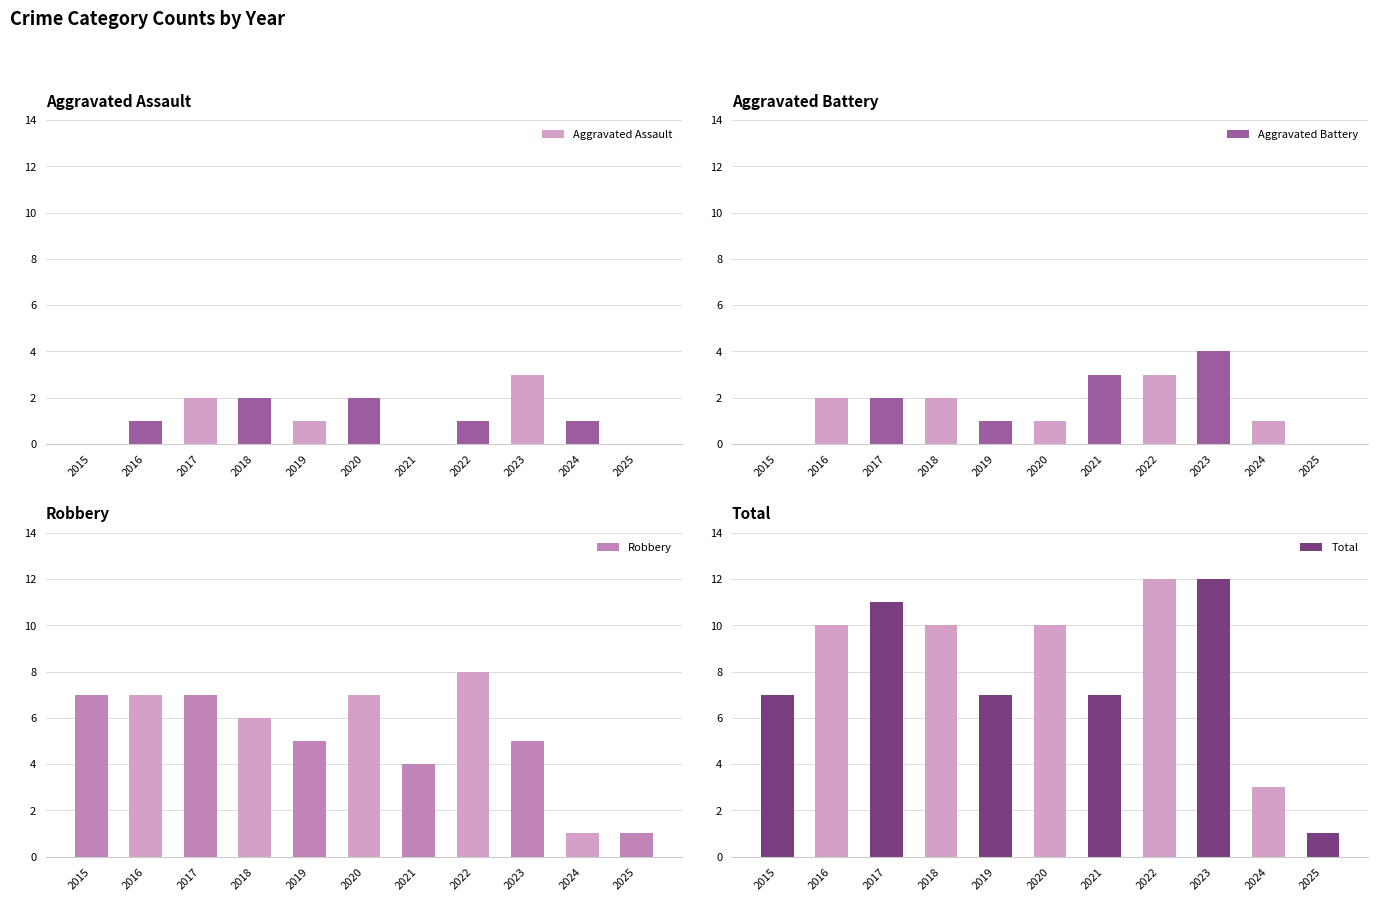

List the labels in order of Total value, largest first.

2022, 2023, 2017, 2016, 2018, 2020, 2015, 2019, 2021, 2024, 2025